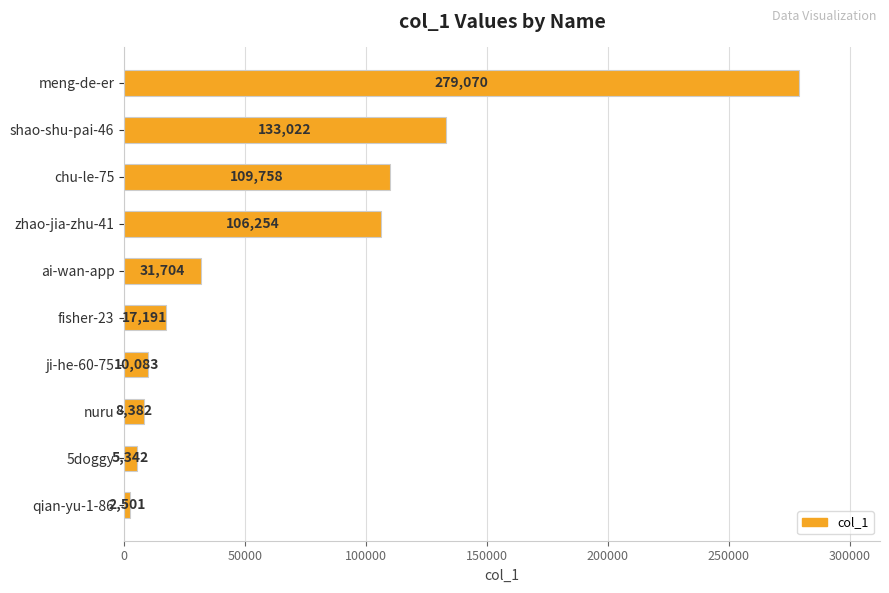

List the labels in order of value, smallest first.

qian-yu-1-86, 5doggy, nuru, ji-he-60-75, fisher-23, ai-wan-app, zhao-jia-zhu-41, chu-le-75, shao-shu-pai-46, meng-de-er